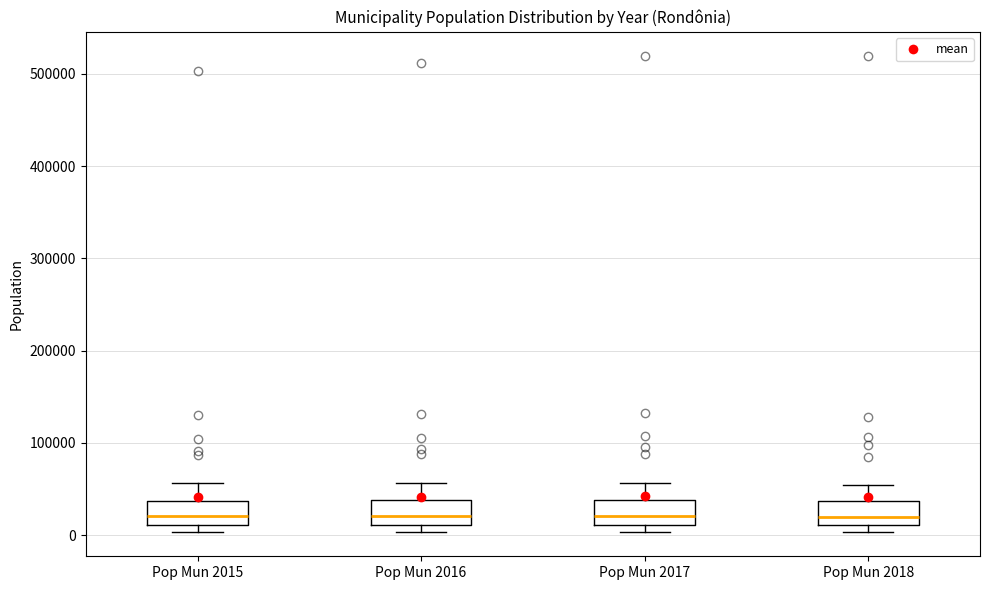

Reading left to right, read every box against the y-axis: the position of its median line, the range the box covers, and the ends of its whiskers. The values are not printed on the chart, so give them approximately, as read against the axis.

Pop Mun 2015: median 20000, box 10000 to 40000, whiskers 0 to 60000
Pop Mun 2016: median 20000, box 10000 to 40000, whiskers 0 to 60000
Pop Mun 2017: median 20000, box 10000 to 40000, whiskers 0 to 60000
Pop Mun 2018: median 20000, box 10000 to 40000, whiskers 0 to 50000